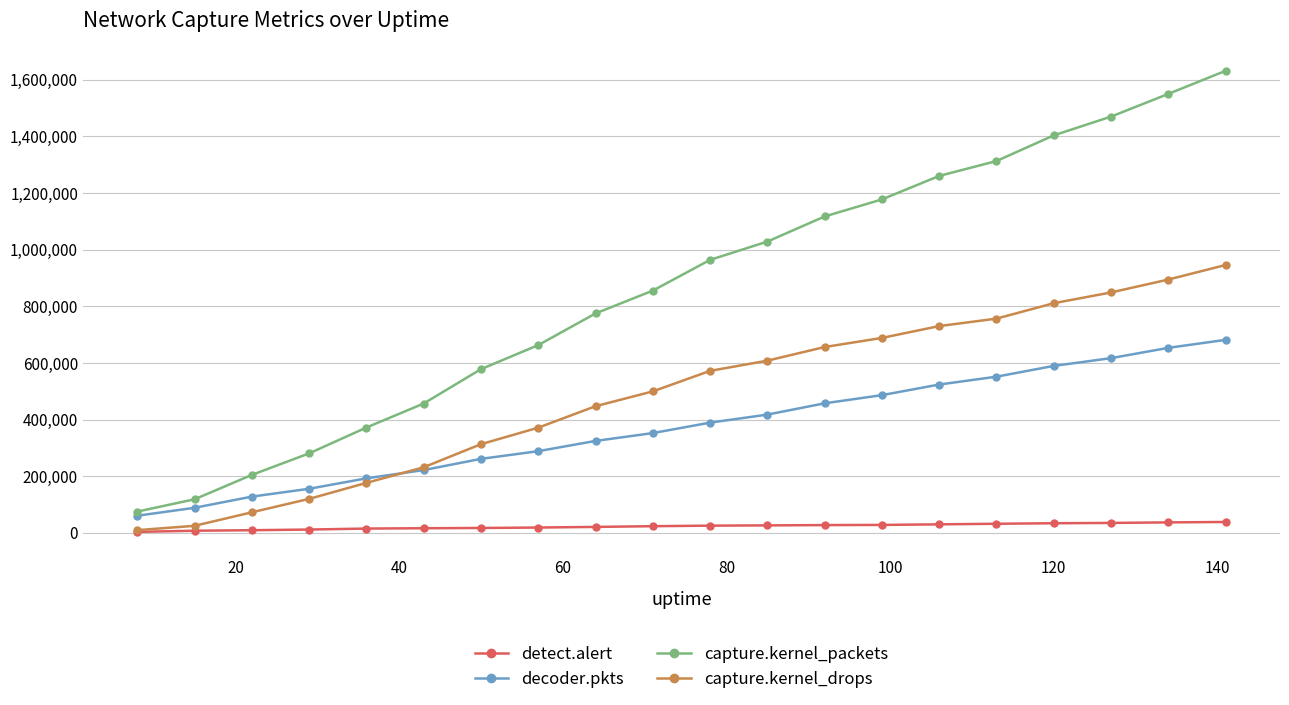

How many categories are shown in the chart?

20